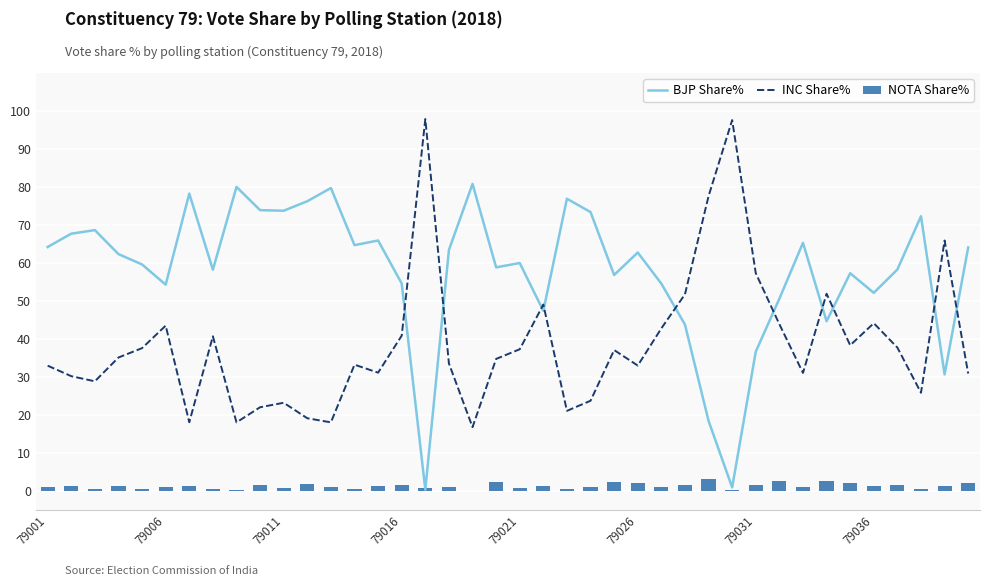

What is the sum of all NOTA Share% values?

48.0